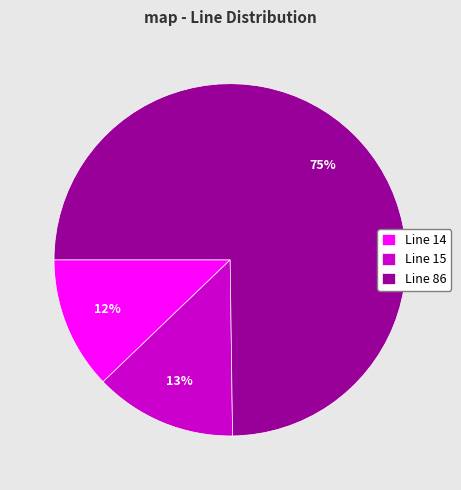

Is it true that Line 15 is 25% of the pie?

False